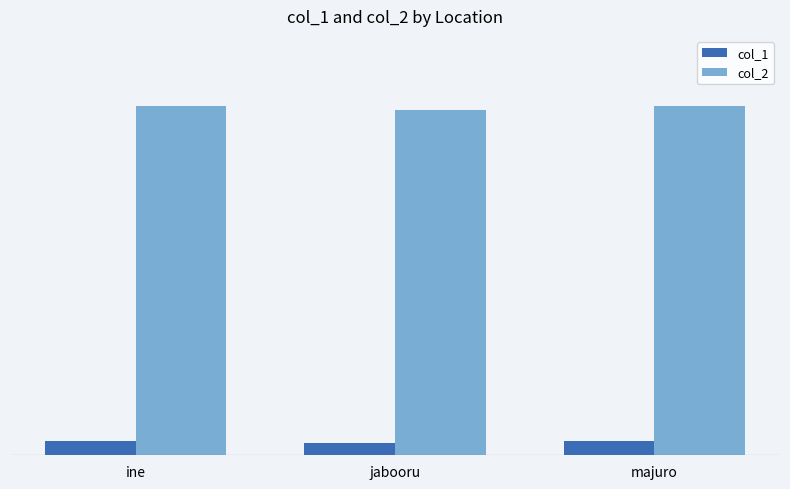

What is the label of the 1st bar from the right?

majuro